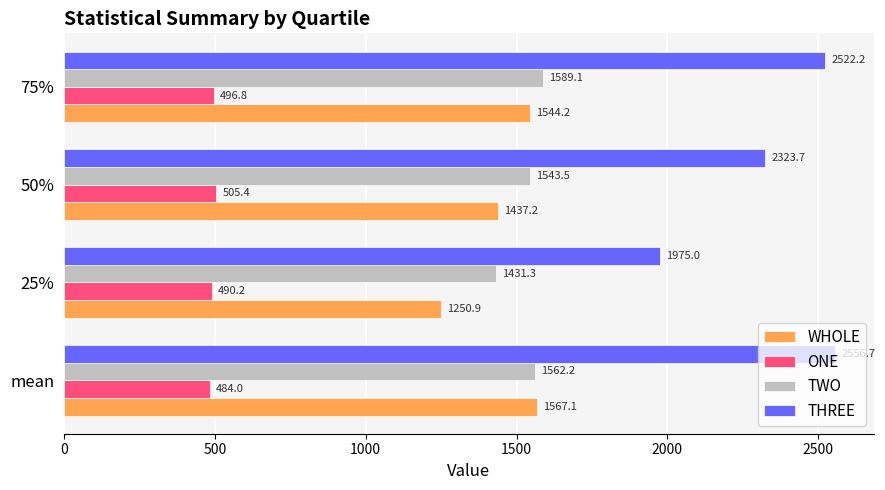

Is it true that WHOLE equals 1567.1 at mean?

True